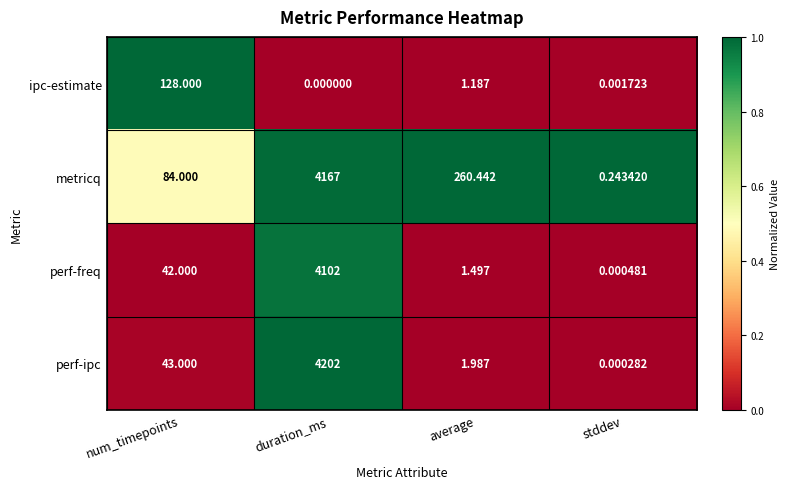

Which series has the widest spread of values?

perf-ipc